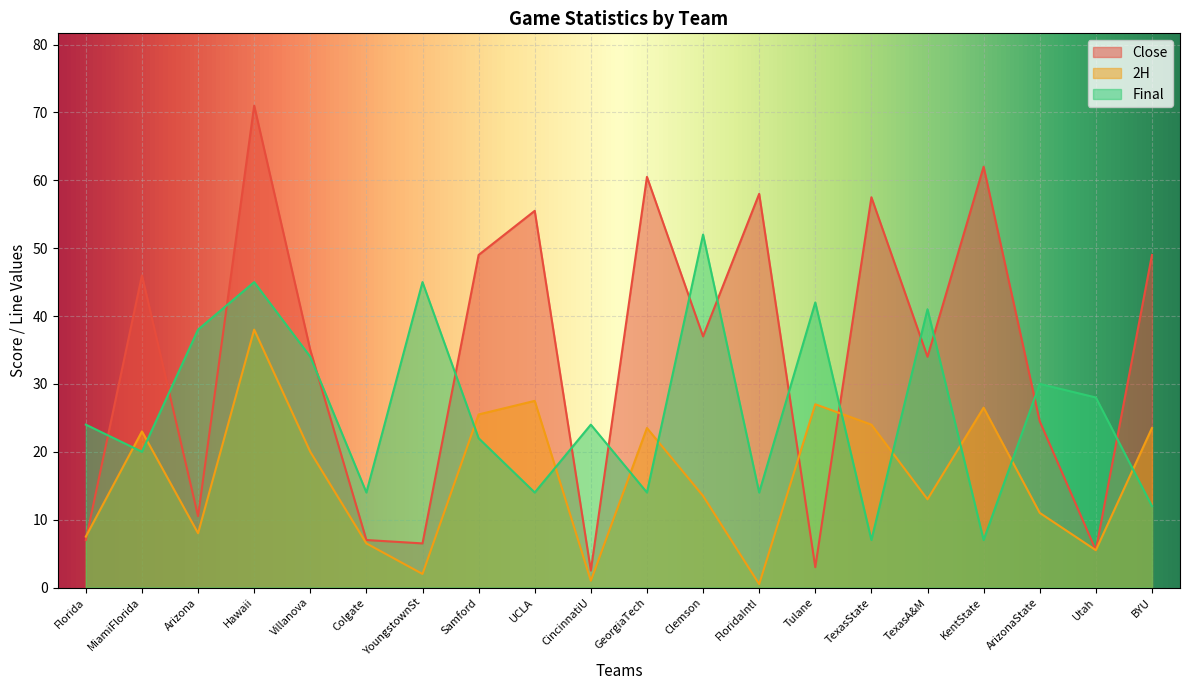

Between MiamiFlorida and YoungstownSt, which series saw the biggest shift?

Close